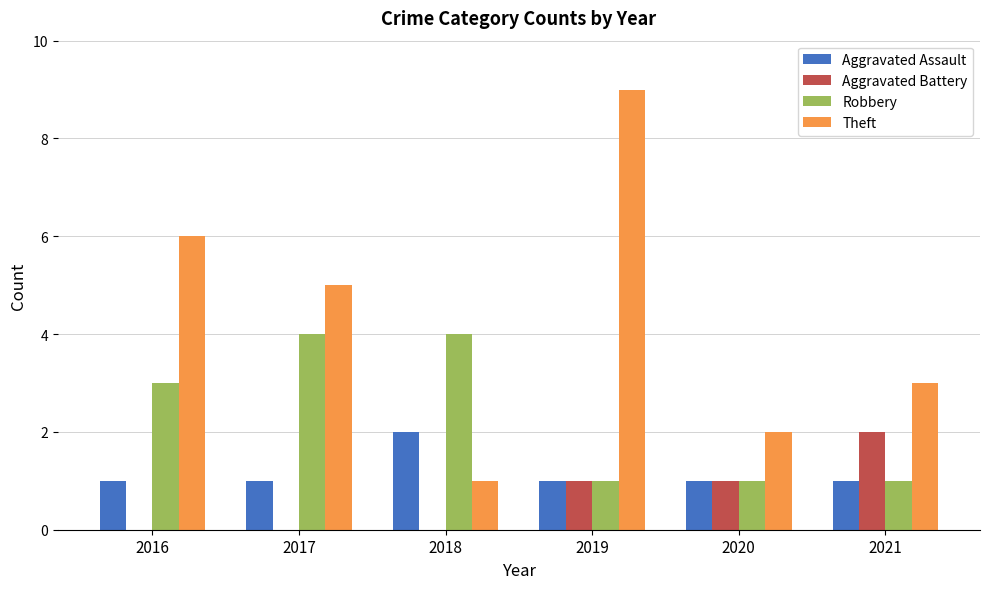

Which series changed the most between 2016 and 2019?

Theft